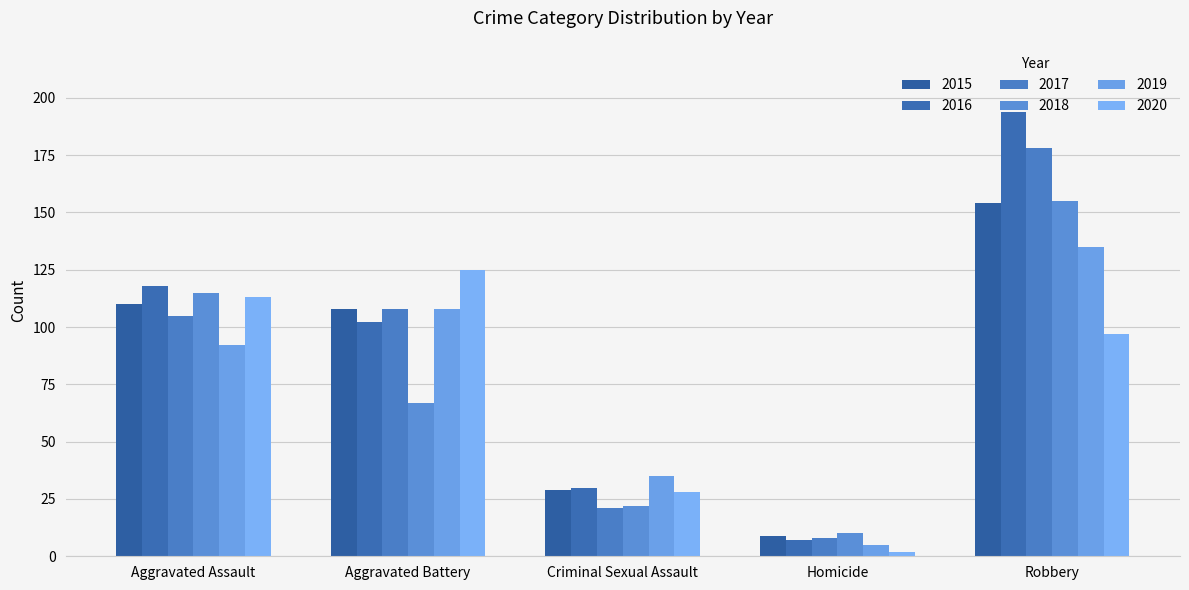

Is it true that 2017 equals 4 at Homicide?

False